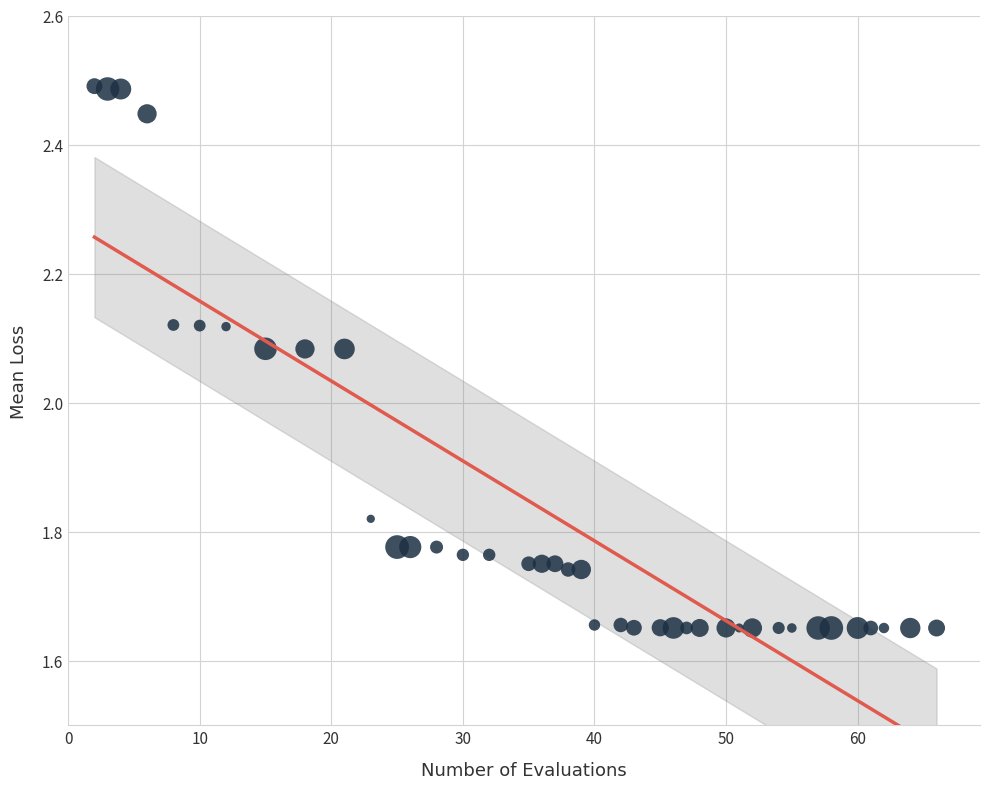

What is the range of Y values (max minus min)?

0.8